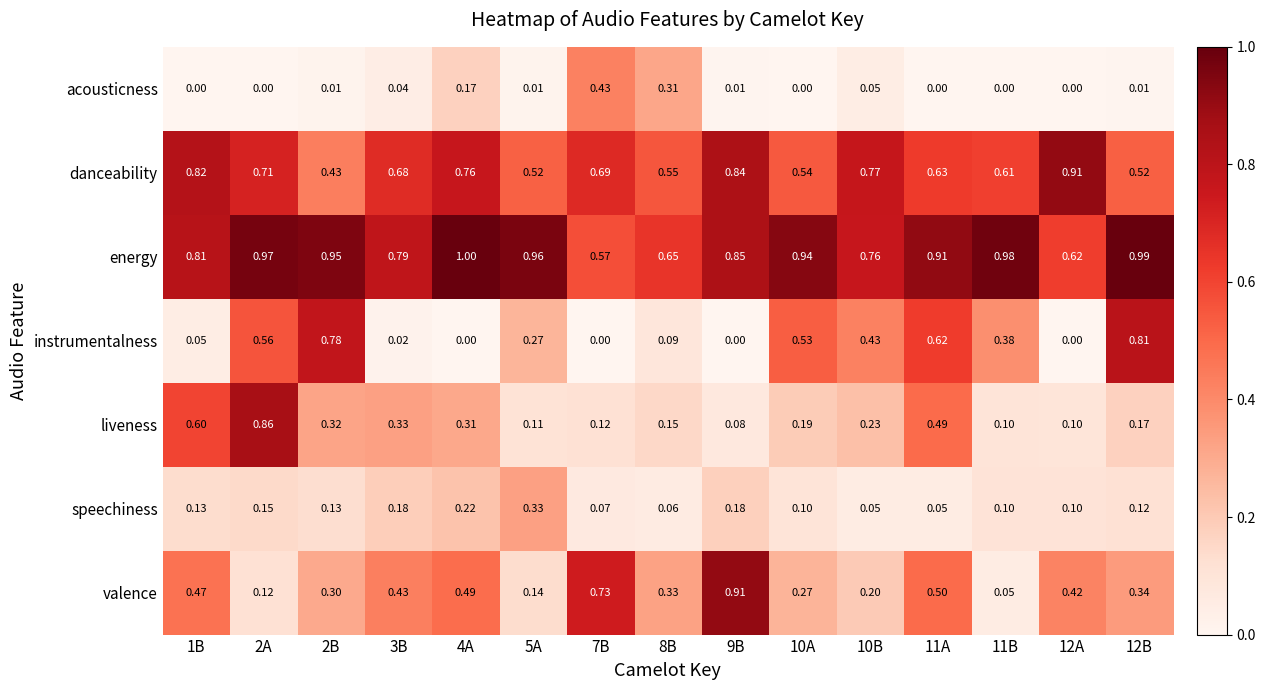

How many series are shown in this chart?

7